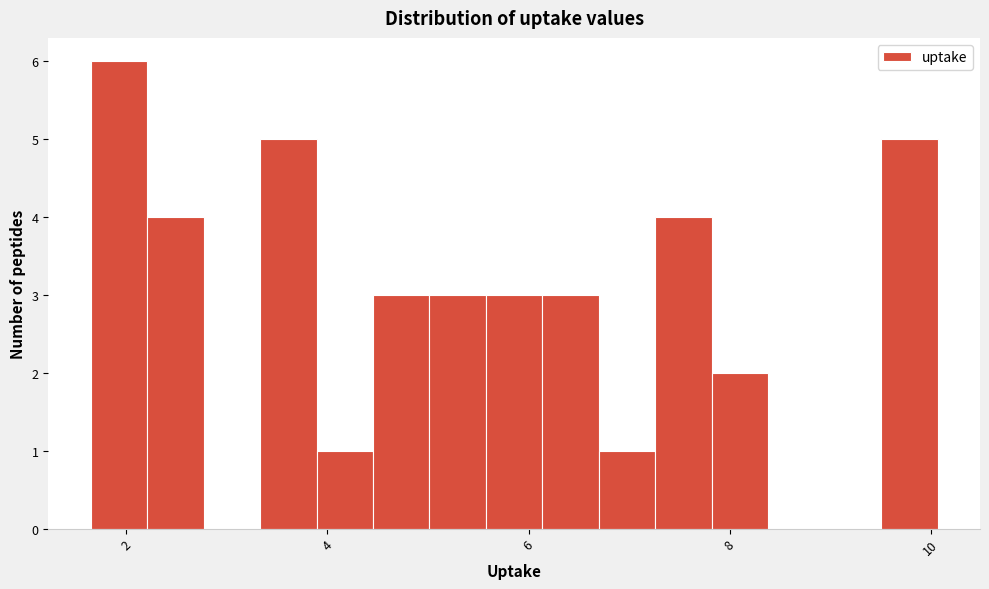

Around what value on the x-axis is the tallest bar? Give the approximate position of its centre, as read against the axis.

2.0